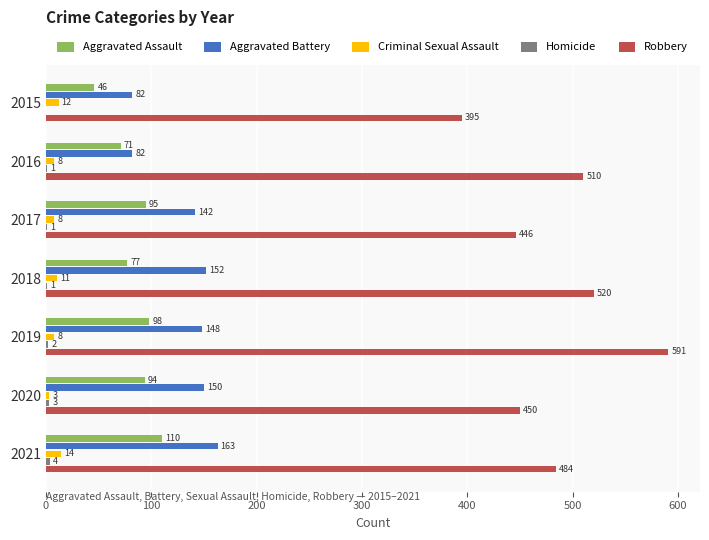

What is the sum of all Robbery values?

3396